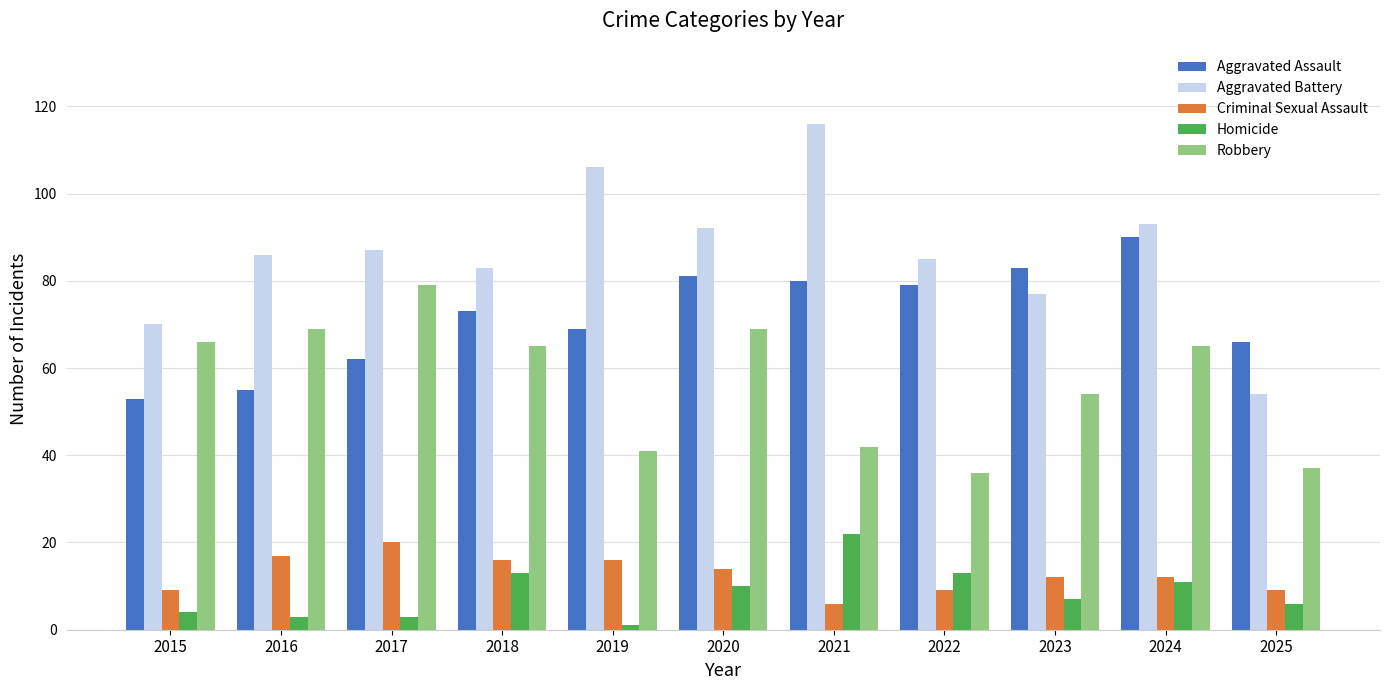

What is the difference between the highest and lowest values at 2016?

83